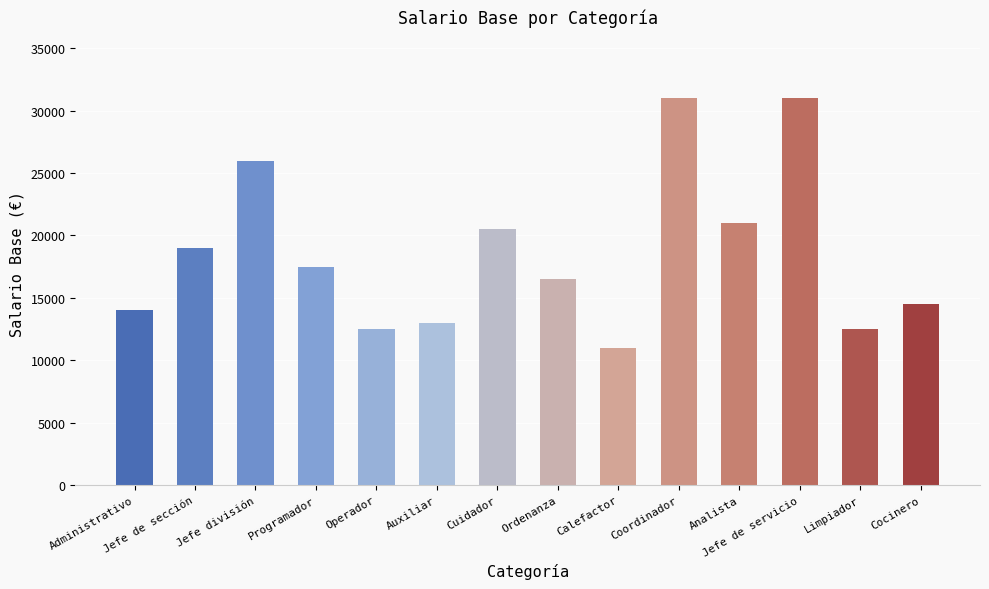

What is the ratio of the value at Limpiador to the value at Cuidador?

0.6